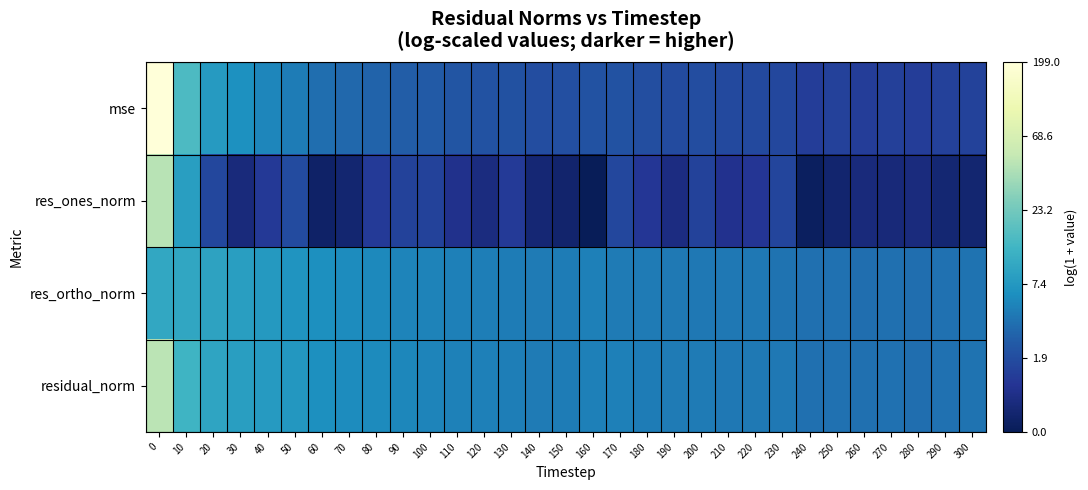

At how many categories does at least one series exceed 4?

1